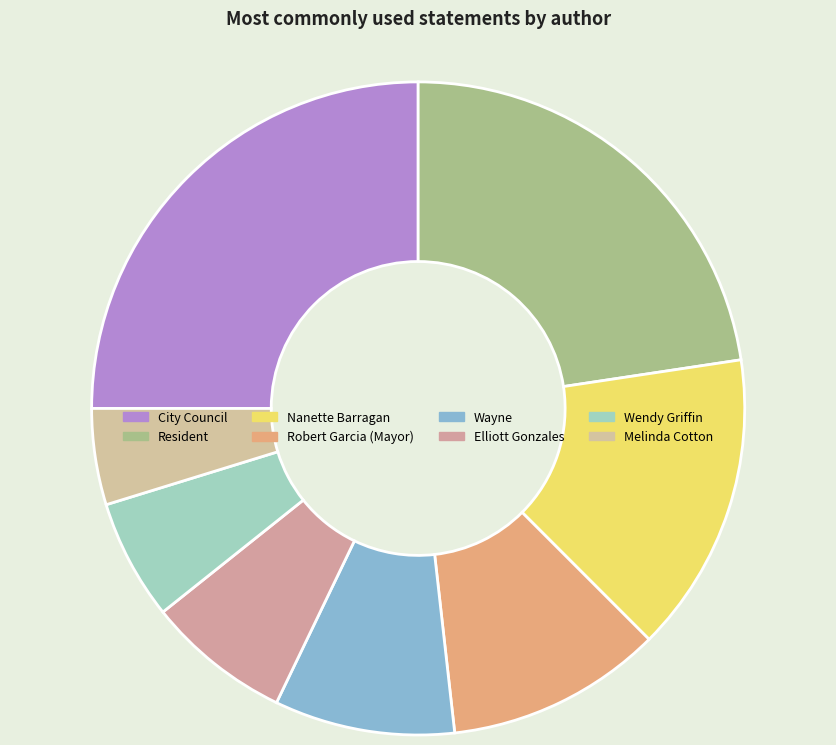

How much of the chart is everything except Nanette Barragan?

86.8%